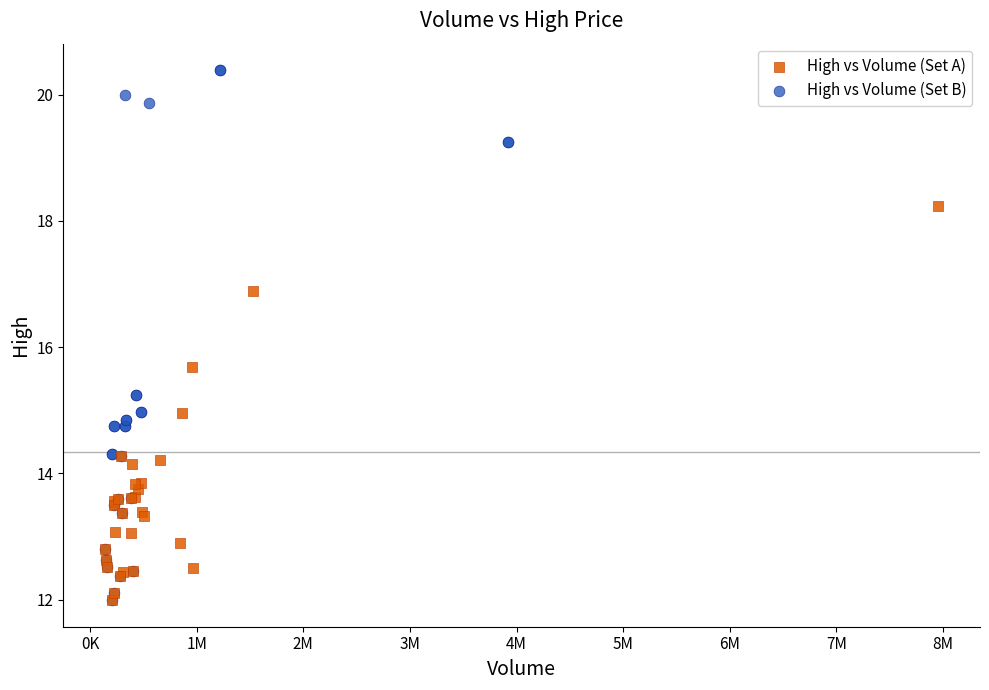

Which series reaches the maximum Y coordinate?

High vs Volume (Set B)